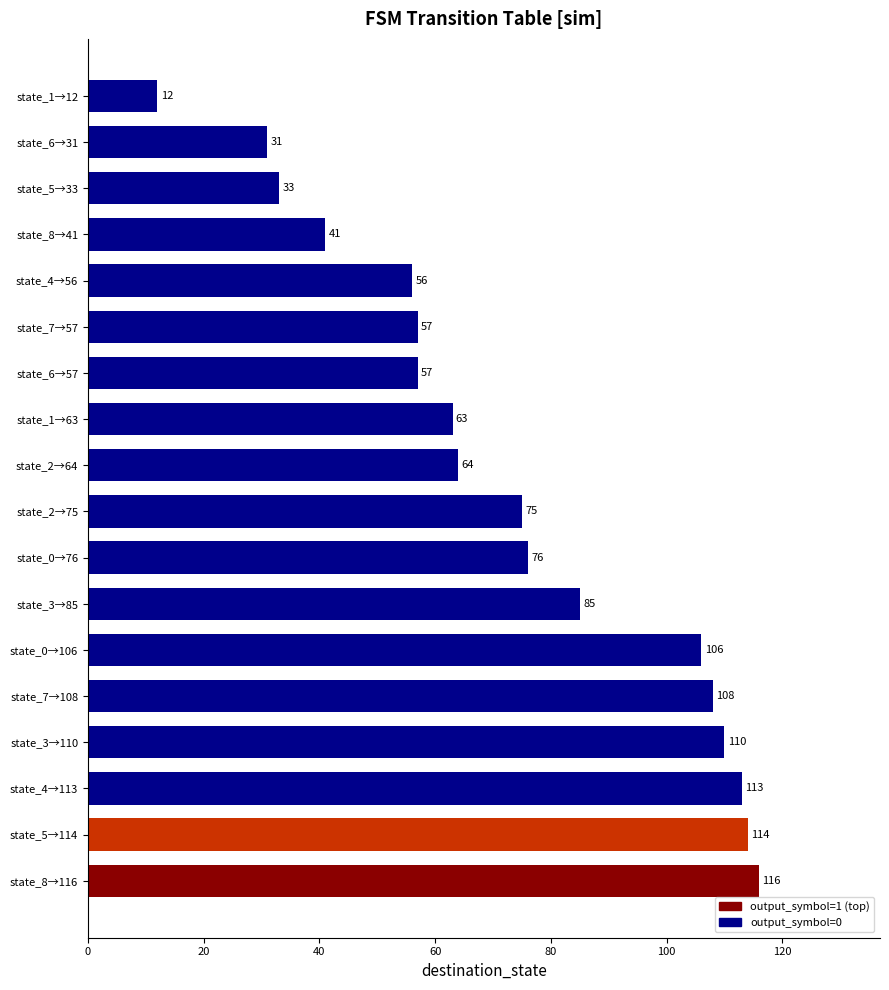

Which category has the lowest value across all series?

state_1→12